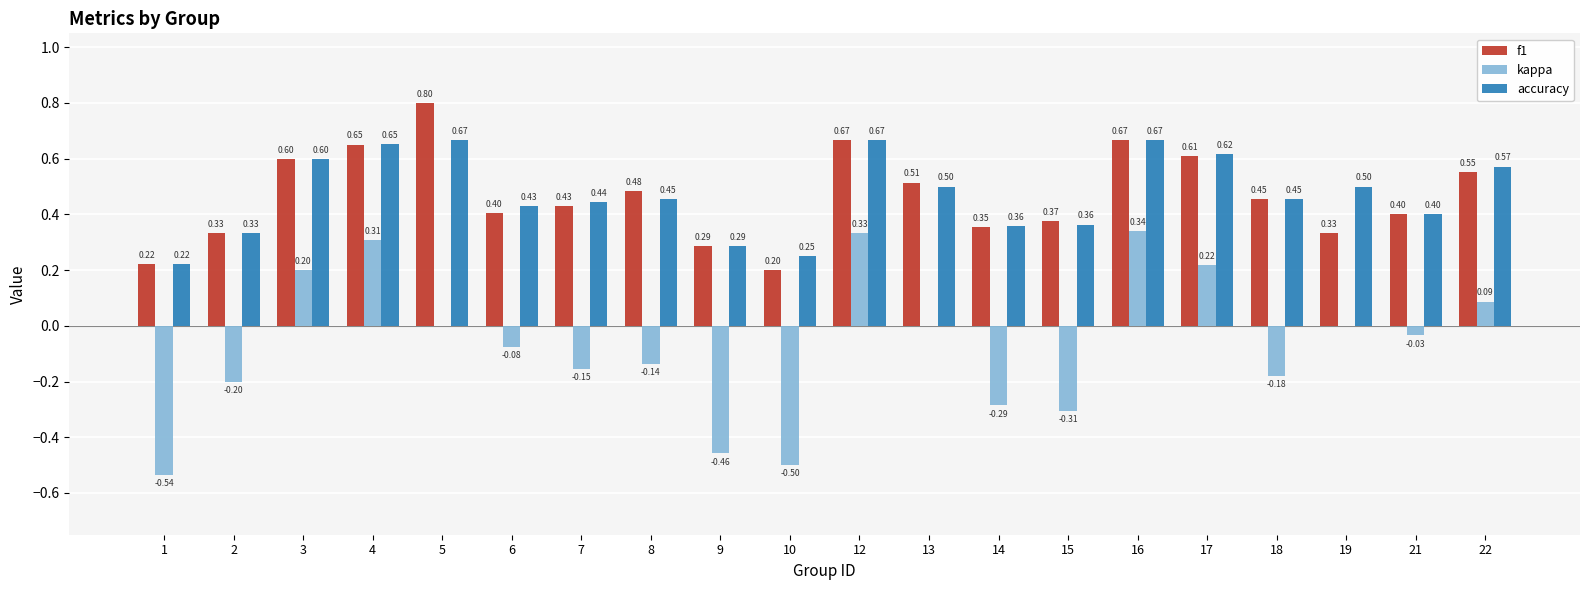

Between 1 and 19, which series saw the biggest shift?

kappa